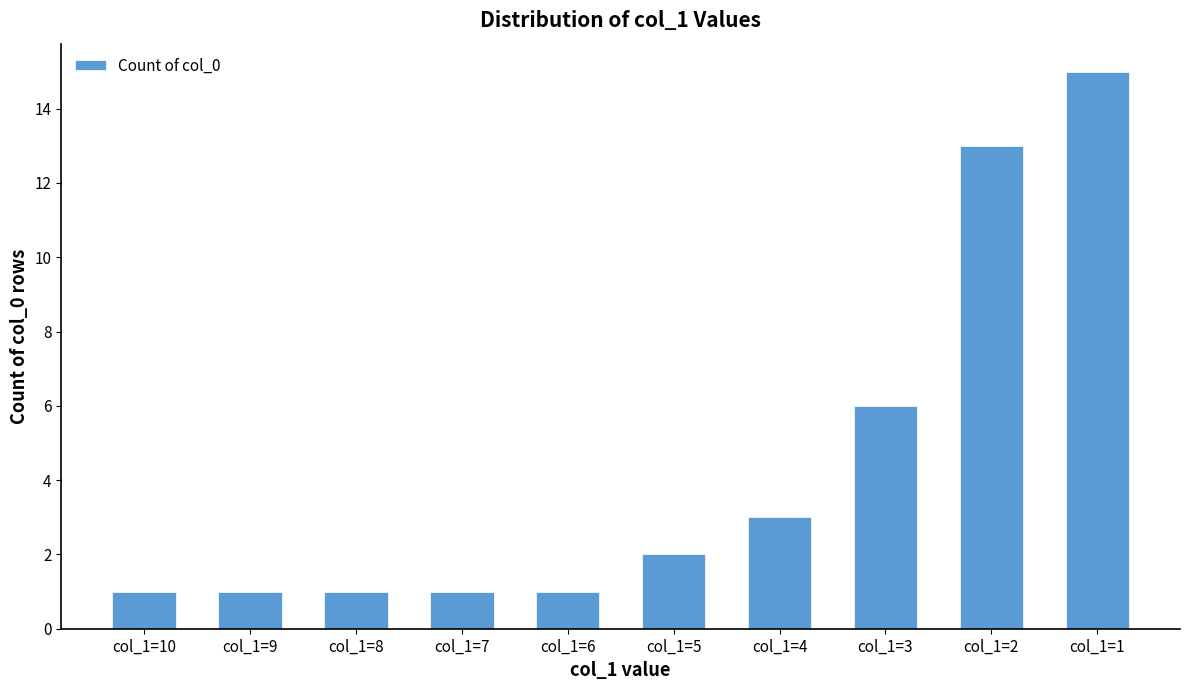

How many bars are there in total?

10